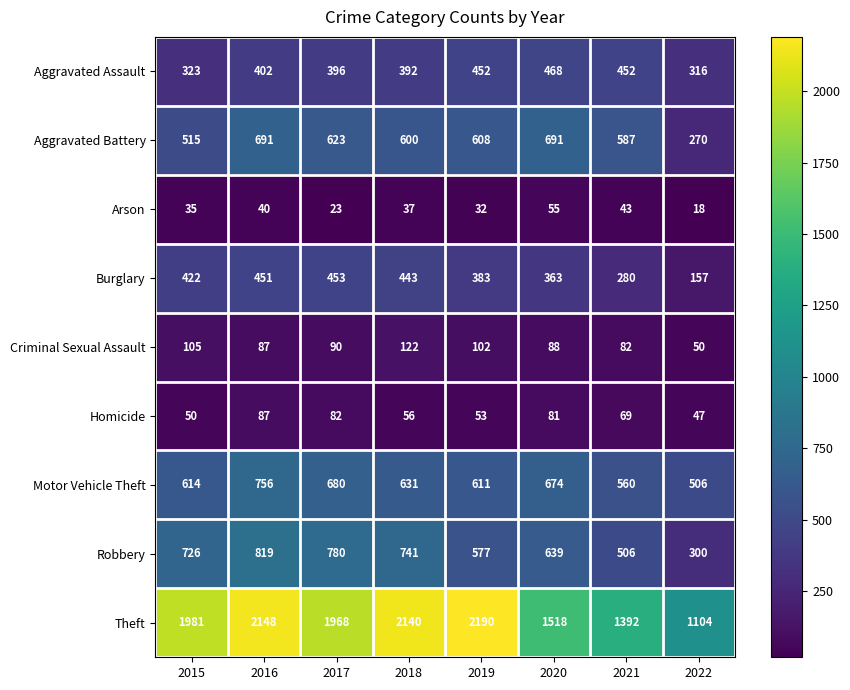

The Aggravated Assault series shows 161 at 2017. True or false?

False